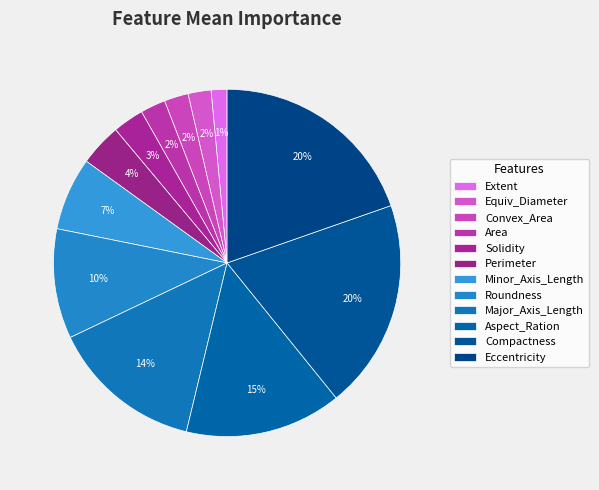

How many segments does this pie chart have?

12